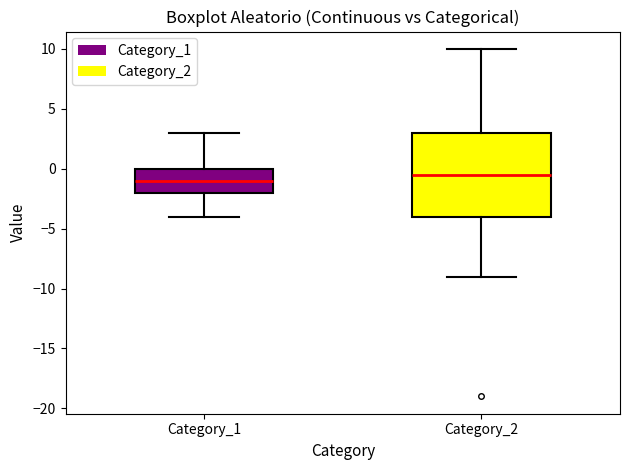

Reading left to right, transcribe this box plot: for each box, give where its median line is, the range the box spans, and where its two whiskers end, as read against the y-axis. The values are not printed on the chart, so give them approximately, as read against the axis.

Category_1: median -1.0, box -2.0 to 0.0, whiskers -4.0 to 3.0
Category_2: median -0.5, box -4.0 to 3.0, whiskers -9.0 to 10.0